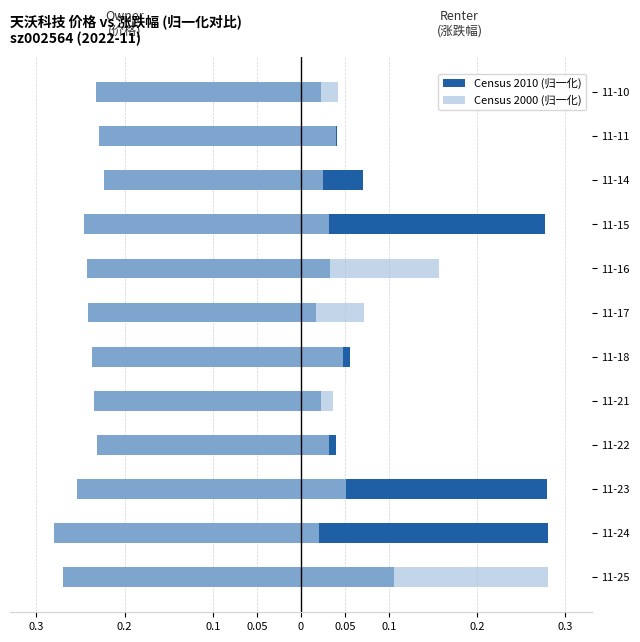

What is the difference between the maximum and minimum values in the 总市值 (Census 2000) series?

0.1